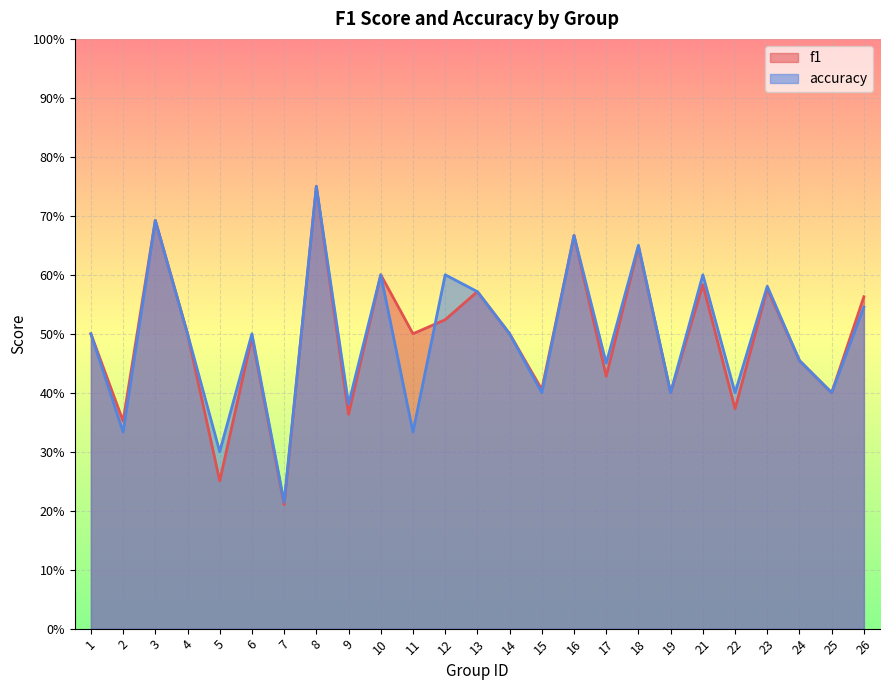

What is the value of the accuracy point at the 11th from the left?

0.3